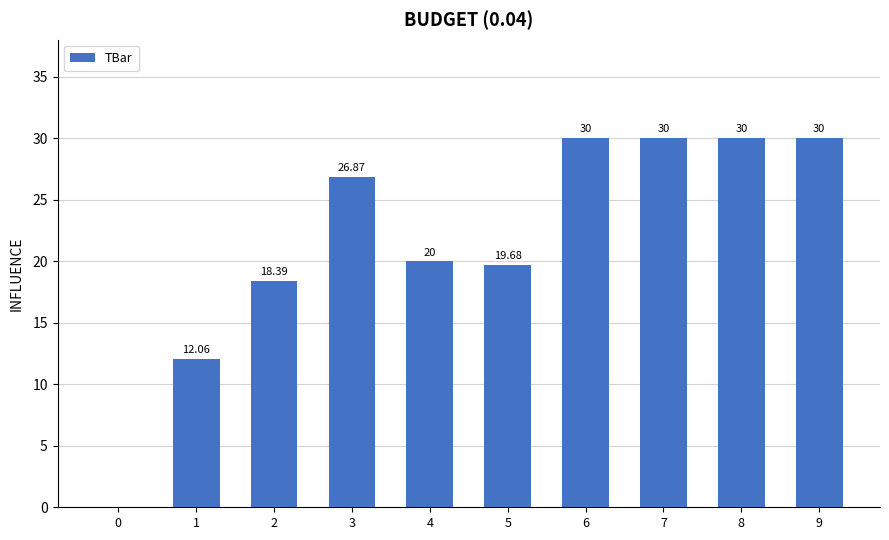

Reading left to right, extract all data points from this chart.

0=0.0	1=12.1	2=18.4	3=26.9	4=20.0	5=19.7	6=30.0	7=30.0	8=30.0	9=30.0